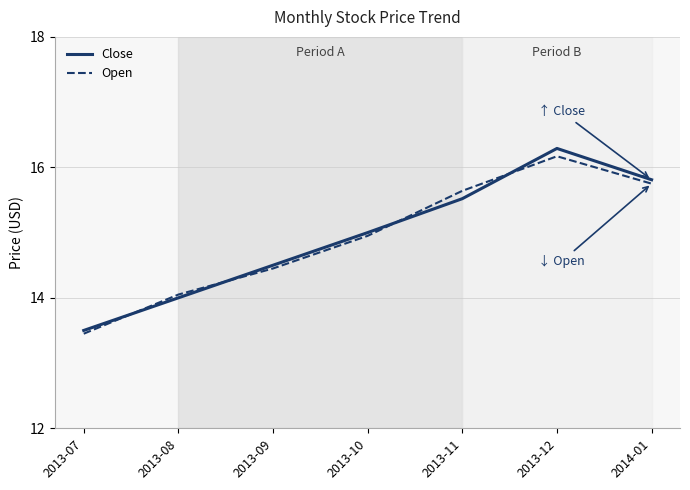

At which label does Open reach its minimum?

2013-07